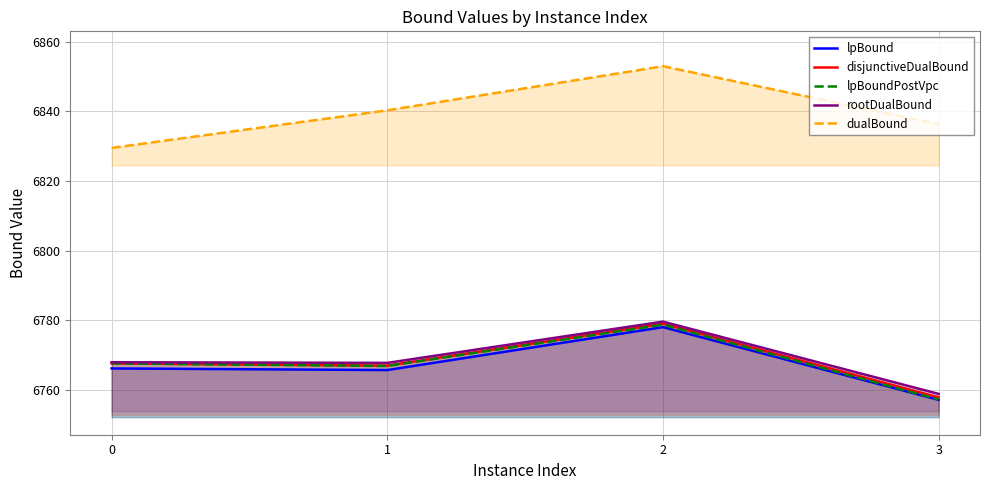

Where is the first local minimum for lpBound?

1